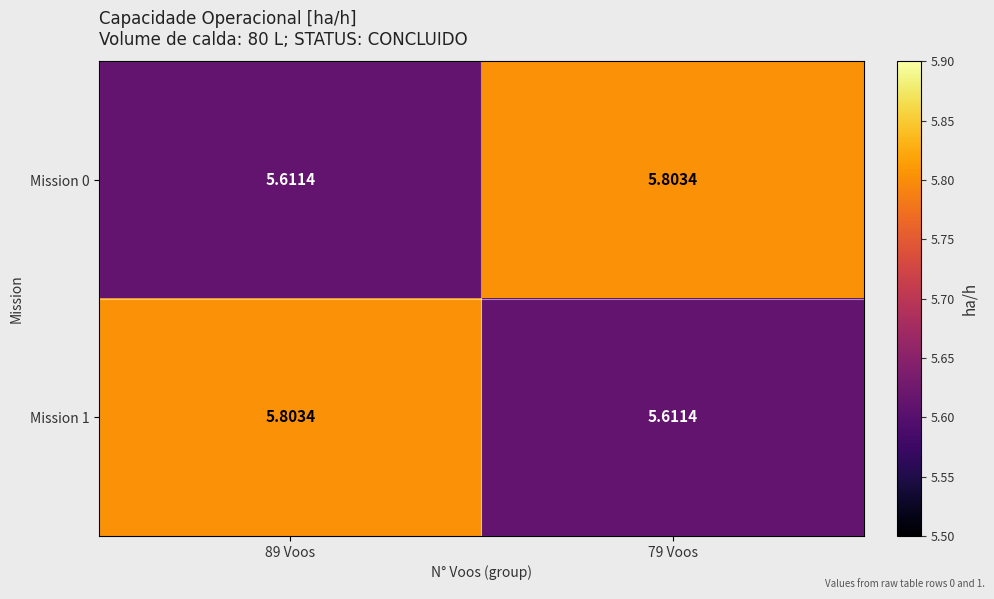

How many series are shown in this chart?

2